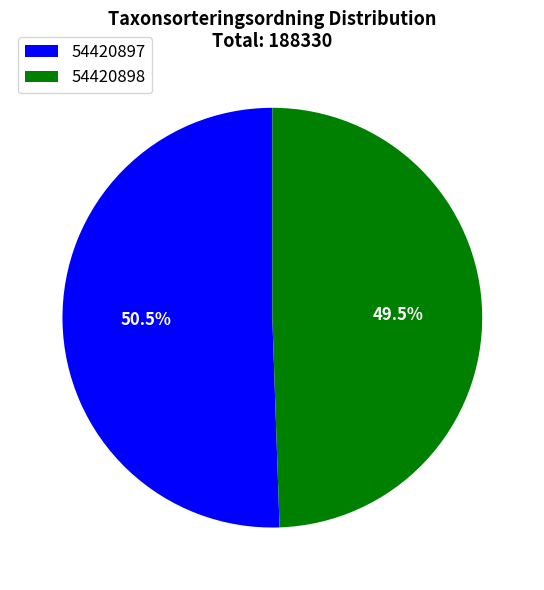

Which slice is the largest?

54420897